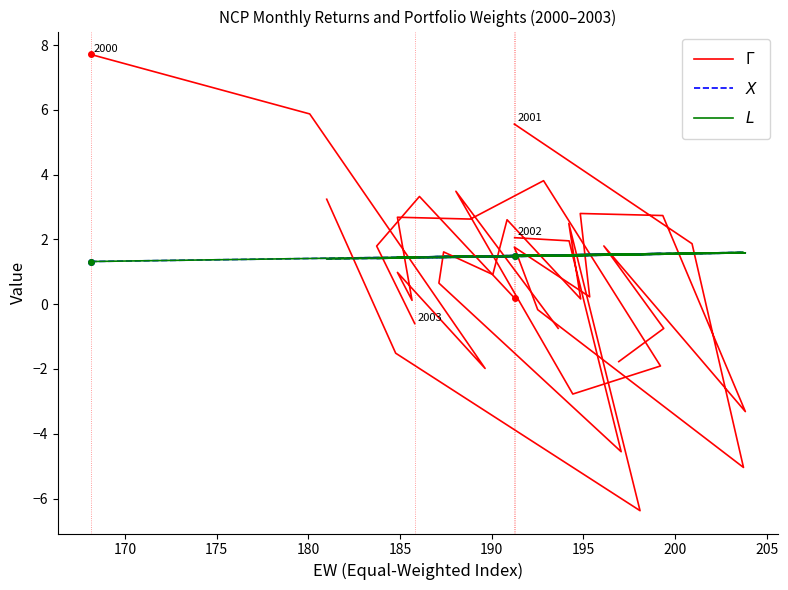

What are all the series names shown in the legend?

$\Gamma$, $X$, $L$